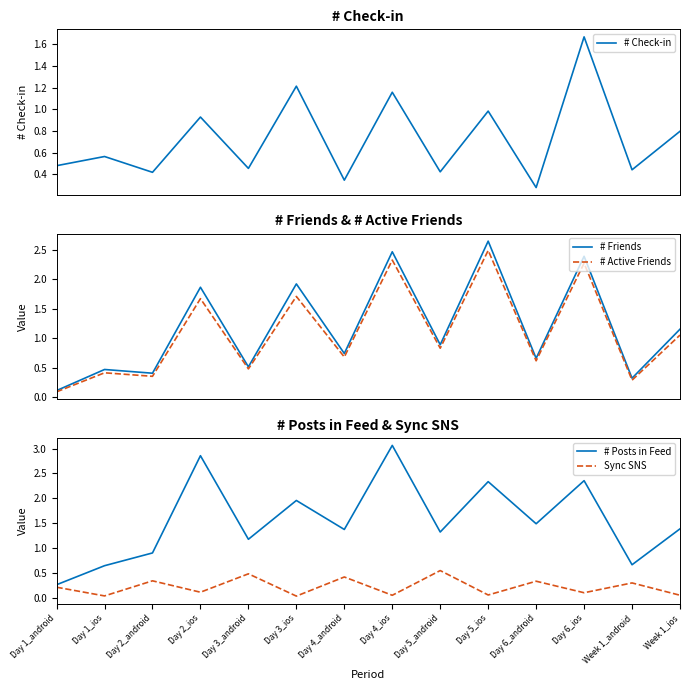

How many intersections are there between # Active Friends and # Check-in?

3